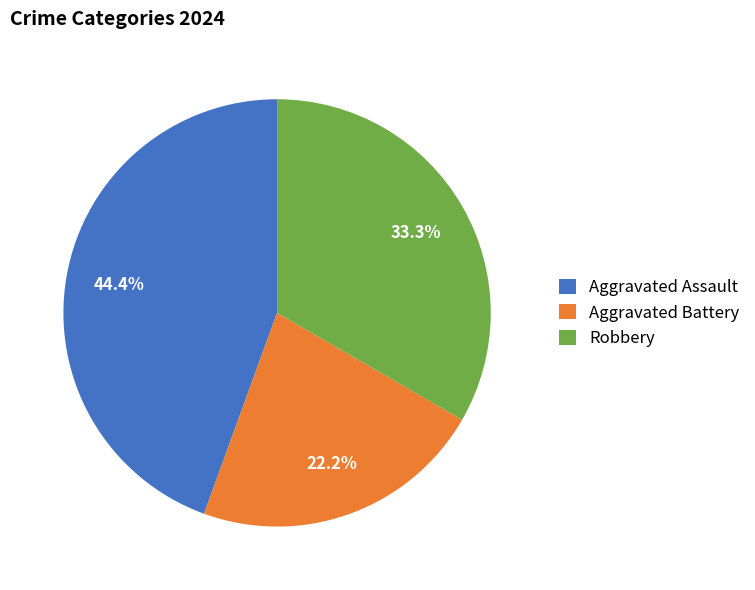

Count the number of slices in the pie.

3